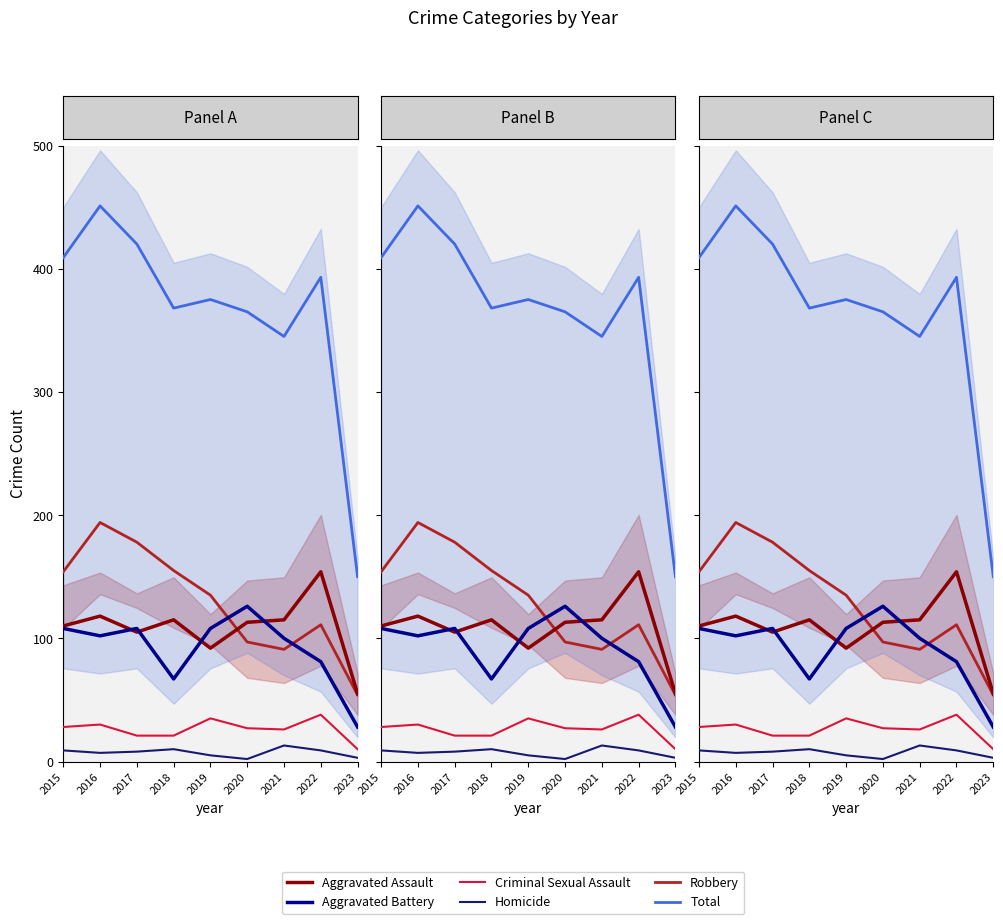

What is the difference between the maximum and minimum values in the Aggravated Assault series?

99